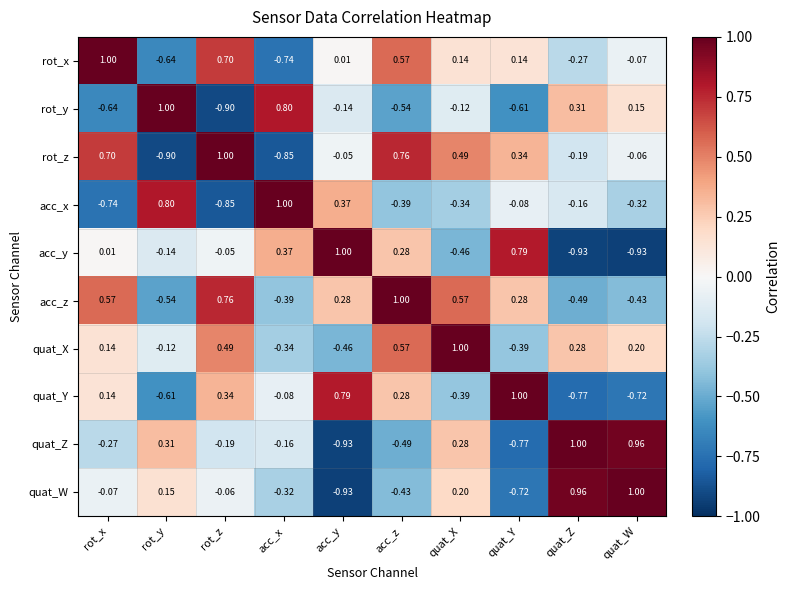

Which category has the lowest value in the rot_z series?

rot_y